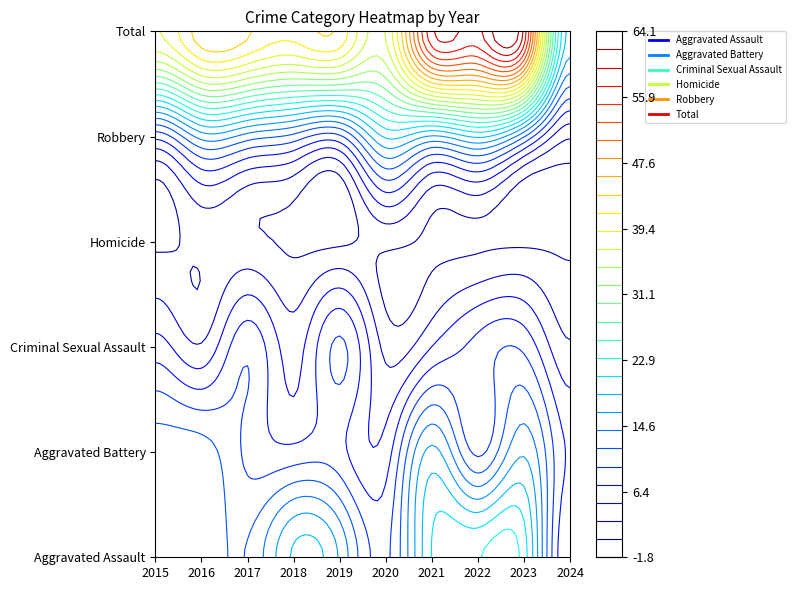

Reading left to right, list all the values displayed in this chart.

Aggravated Assault: 2015=12	2016=13	2017=12	2018=19	2019=16	2020=9	2021=21	2022=23	2023=22	2024=5
Aggravated Battery: 2015=13	2016=13	2017=9	2018=8	2019=8	2020=6	2021=17	2022=9	2023=16	2024=7
Criminal Sexual Assault: 2015=6	2016=3	2017=9	2018=4	2019=10	2020=2	2021=5	2022=8	2023=9	2024=3
Homicide: 2015=0	2016=1	2017=1	2018=0	2019=0	2020=1	2021=0	2022=0	2023=0	2024=0
Robbery: 2015=8	2016=15	2017=13	2018=11	2019=9	2020=19	2021=16	2022=19	2023=12	2024=3
Total: 2015=39	2016=45	2017=44	2018=42	2019=43	2020=37	2021=59	2022=59	2023=59	2024=18